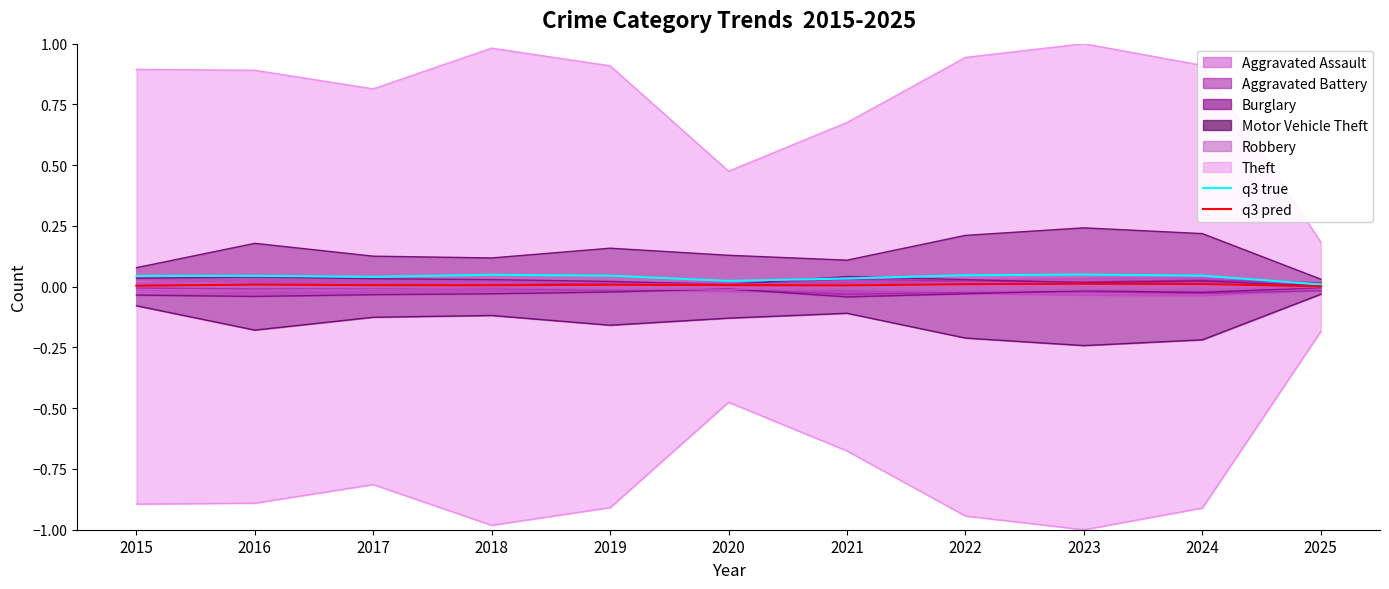

True or false: q3 pred and q3 true intersect in this chart.

False